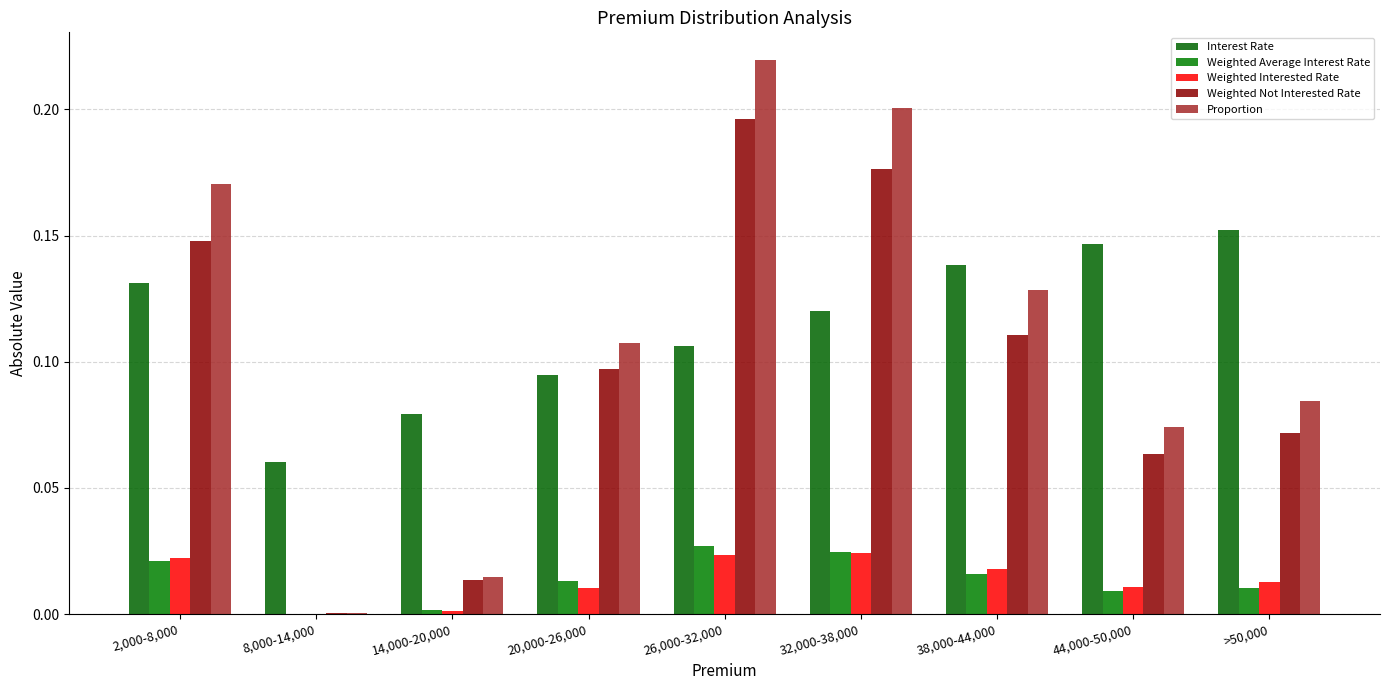

List the series in order of their peak value, lowest first.

Weighted Interested Rate, Weighted Average Interest Rate, Interest Rate, Weighted Not Interested Rate, Proportion